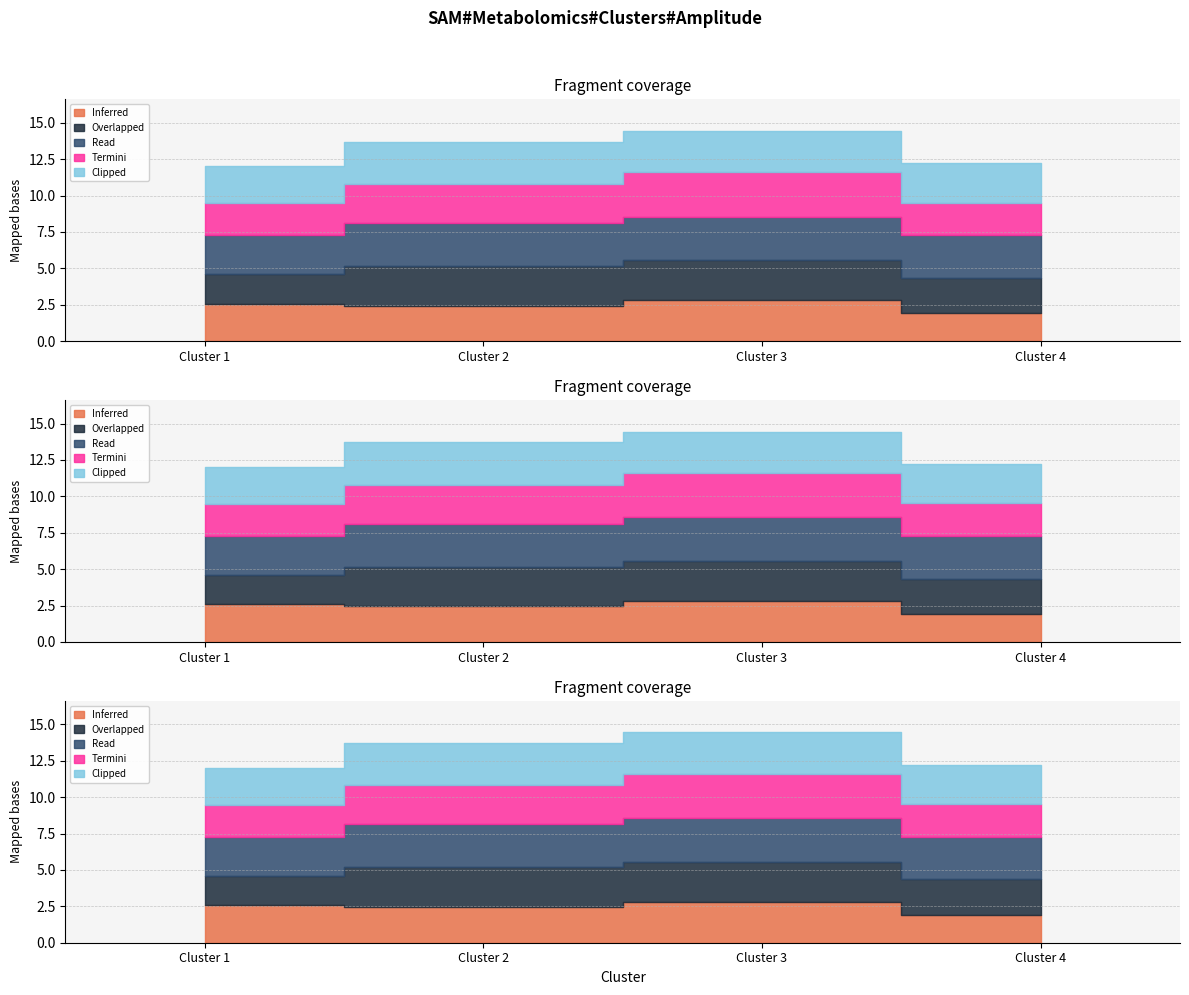

List the labels in order of Clipped value, largest first.

Cluster 2, Cluster 3, Cluster 4, Cluster 1